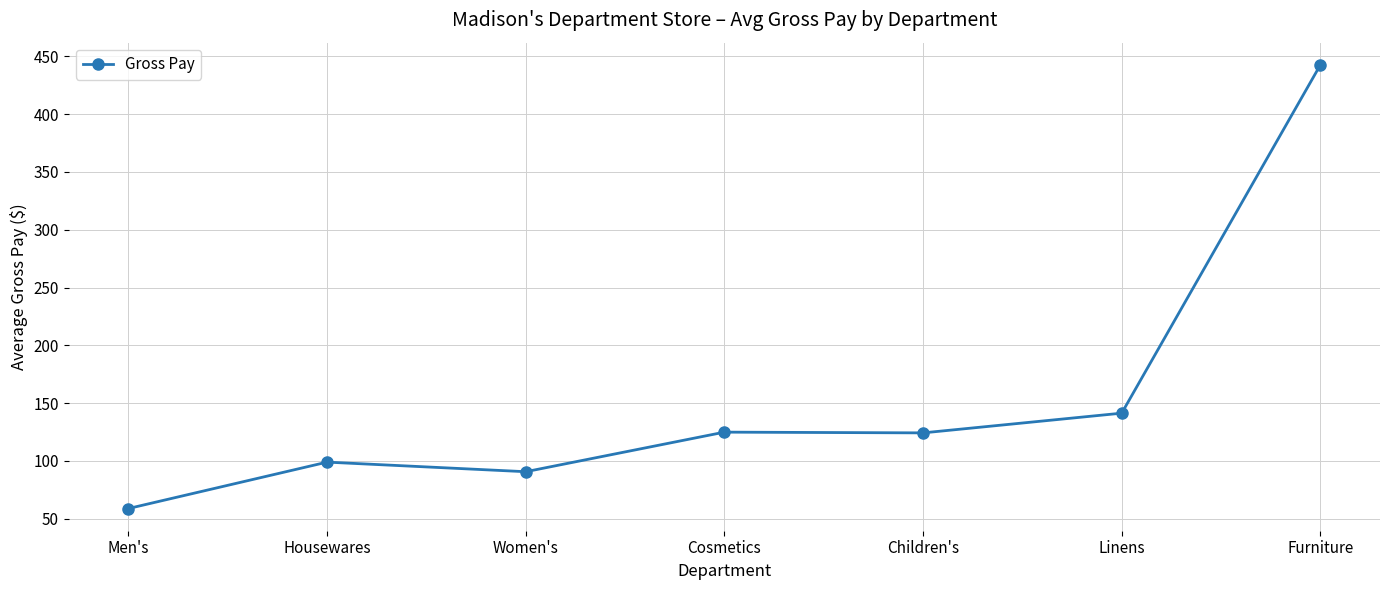

True or false: the data has more than 2 interior local peaks.

False